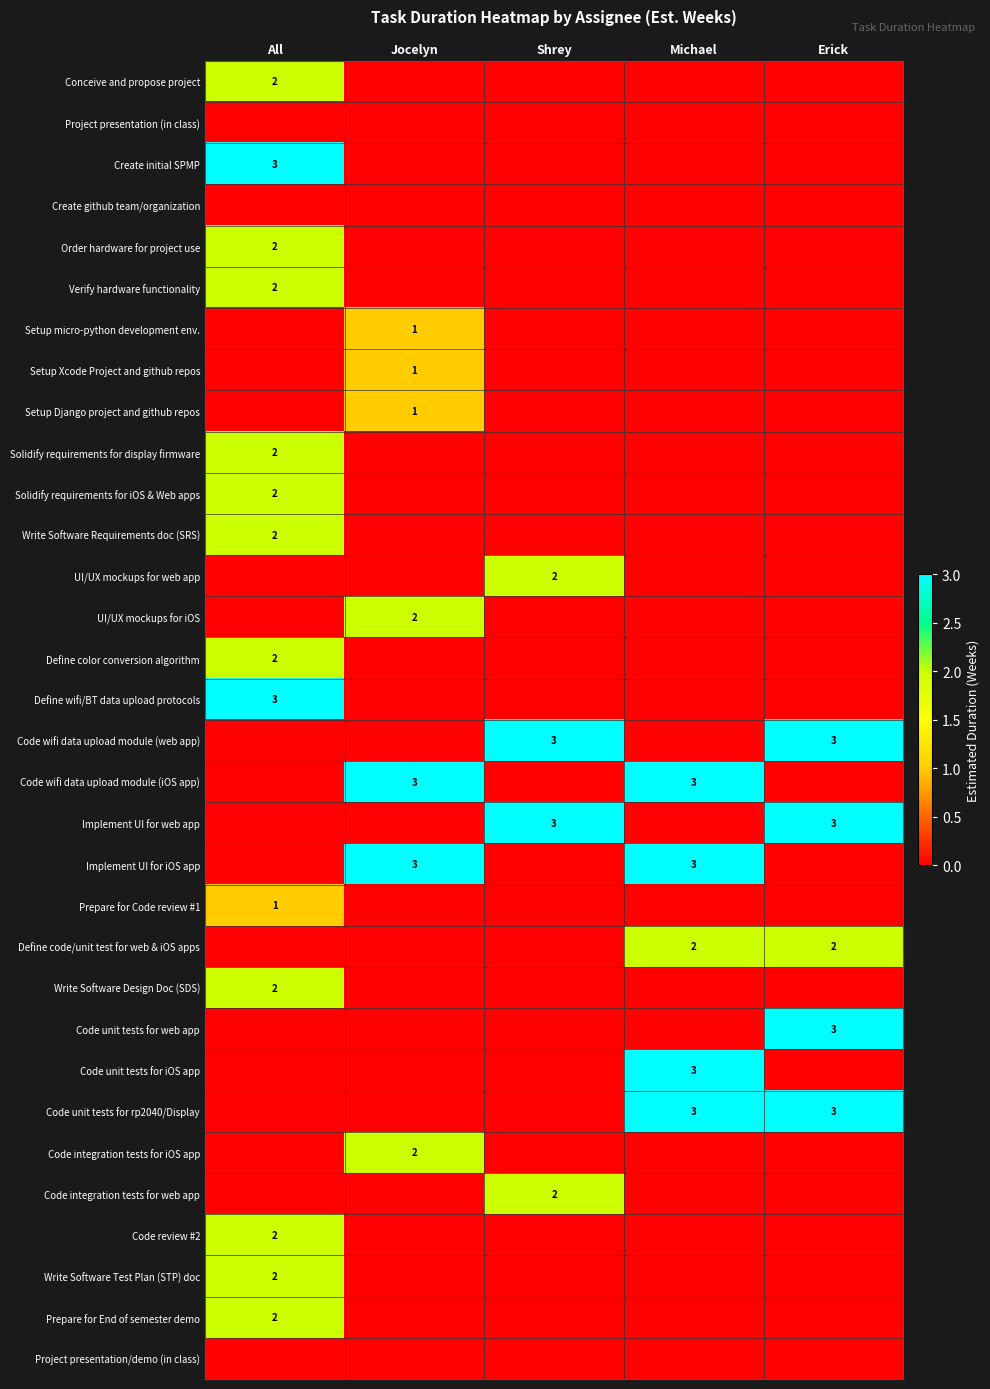

Which category has the lowest value in the row_3 series?

All